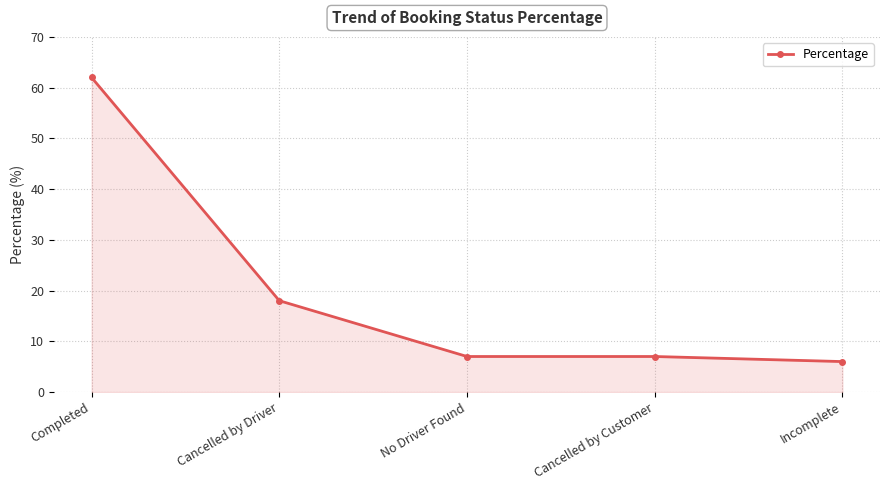

Approximately how many times larger is the value at Completed compared to Incomplete?

10.3